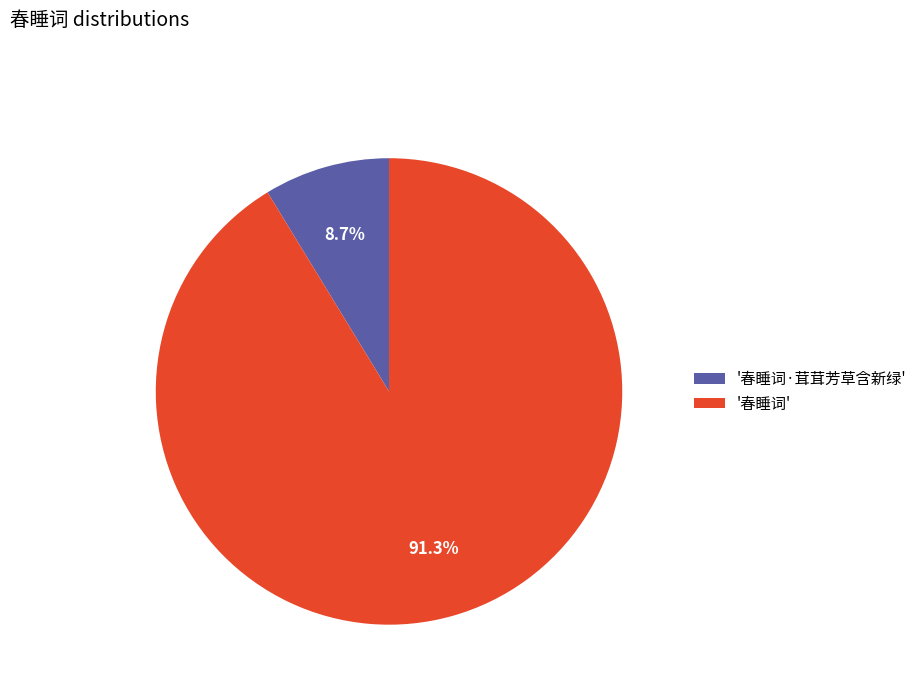

What percentage is NOT represented by '春睡词·茸茸芳草含新绿'?

91.3%